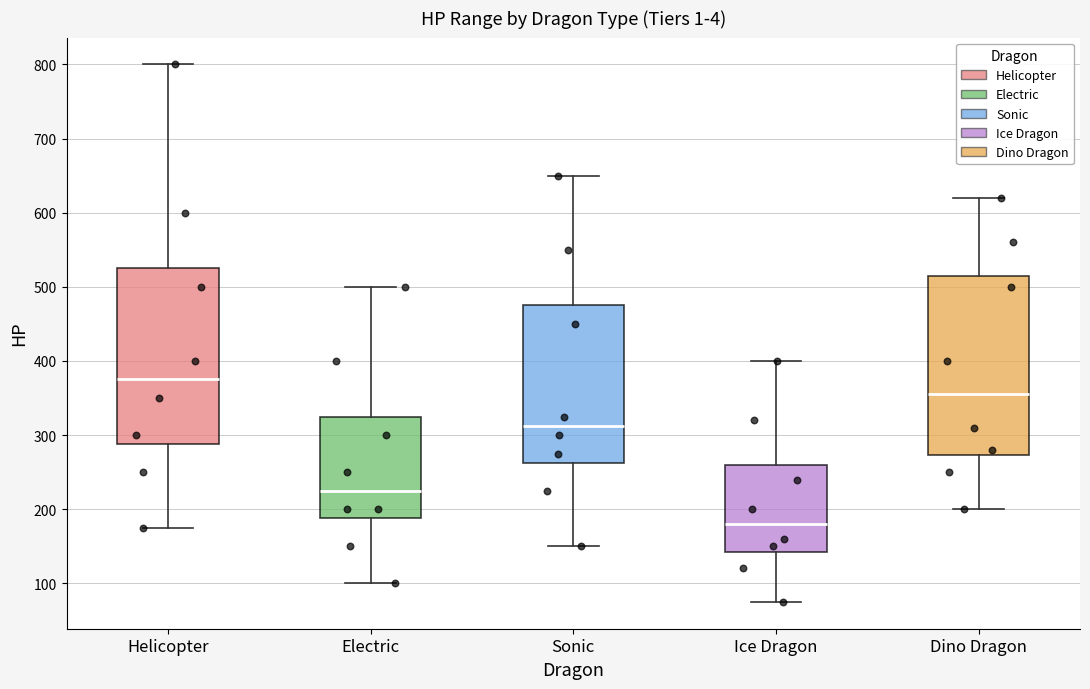

Which box has the lowest median line?

Ice Dragon